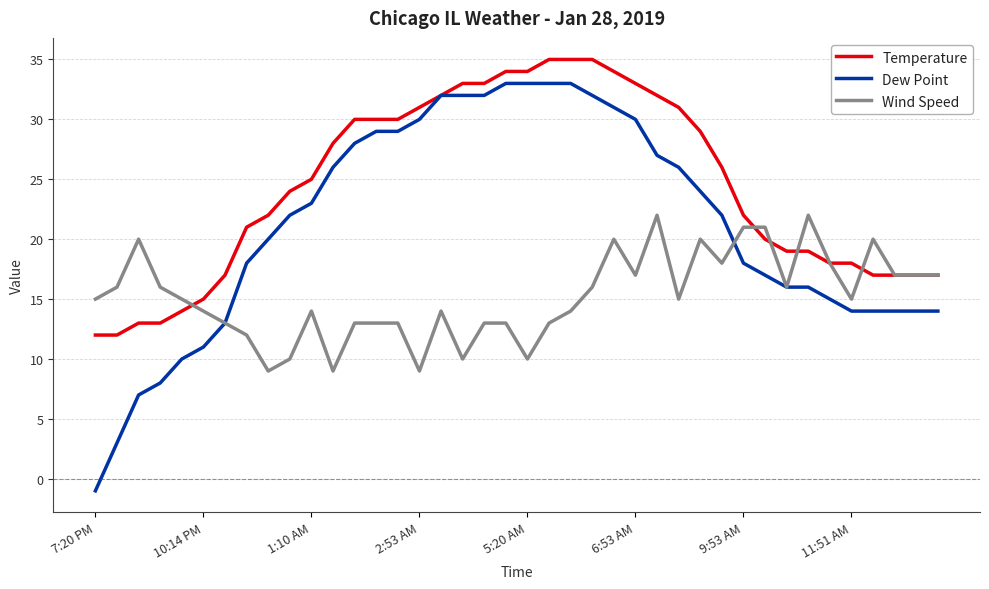

What is the greatest value displayed?

35